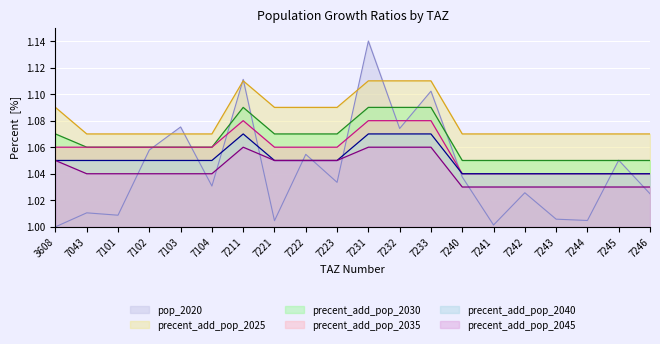

What is the average value of the precent_add_pop_2025 series?

1.1